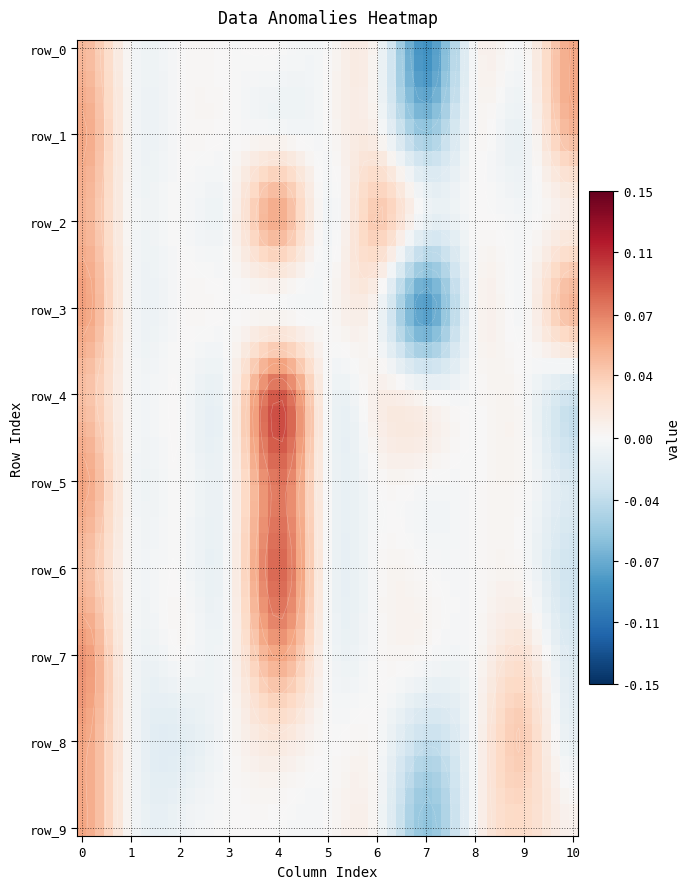

Reading right to left, list all the values displayed in this chart.

row_0: 0.1	0.0	0.0	-0.1	0.0	0.0	0.0	0.0	0.0	0.0	0.0
row_1: 0.0	-0.0	0.0	-0.1	0.0	0.0	0.0	0.0	0.0	0.0	0.1
row_2: 0.0	-0.0	0.0	-0.0	0.0	-0.0	0.1	0.0	0.0	0.0	0.1
row_3: 0.1	0.0	0.0	-0.1	0.0	0.0	0.0	0.0	0.0	0.0	0.1
row_4: -0.0	0.0	0.0	0.0	0.0	0.0	0.1	0.0	0.0	0.0	0.0
row_5: -0.0	0.0	0.0	0.0	0.0	0.0	0.1	0.0	0.0	0.0	0.1
row_6: -0.0	0.0	0.0	0.0	0.0	0.0	0.1	0.0	0.0	0.0	0.0
row_7: -0.0	0.0	0.0	0.0	0.0	0.0	0.1	0.0	0.0	0.0	0.1
row_8: -0.0	0.0	0.0	-0.0	0.0	0.0	0.0	0.0	-0.0	0.0	0.1
row_9: 0.0	0.0	0.0	-0.1	0.0	0.0	0.0	0.0	-0.0	0.0	0.1